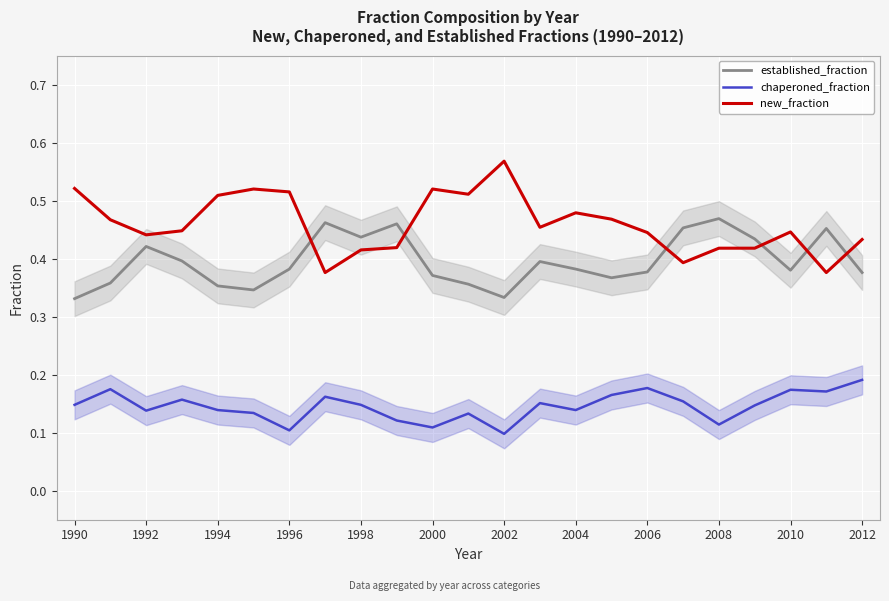

True or false: new_fraction and established_fraction cross at least once.

True